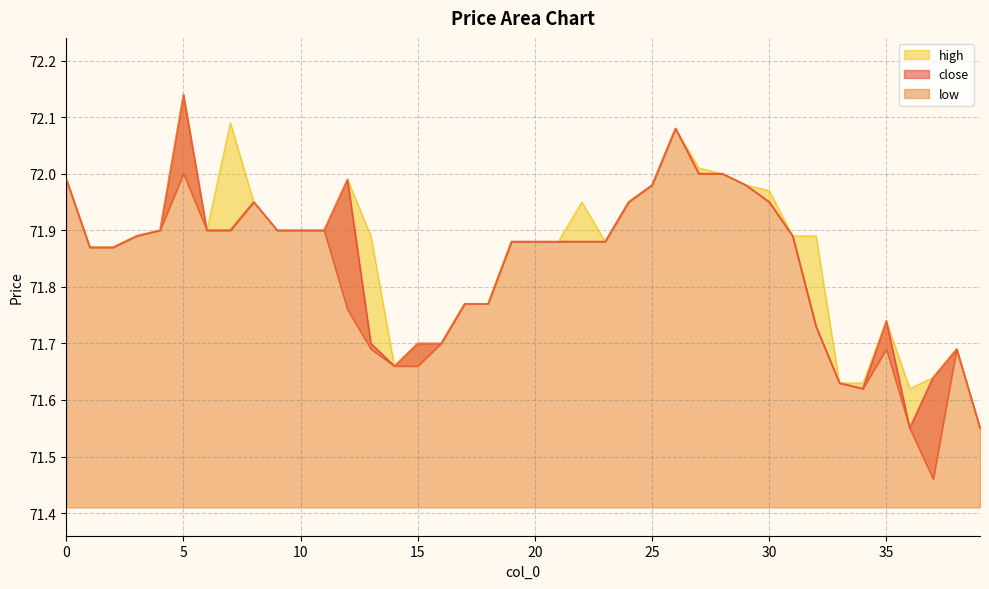

Which category has the highest value in the low series?

26